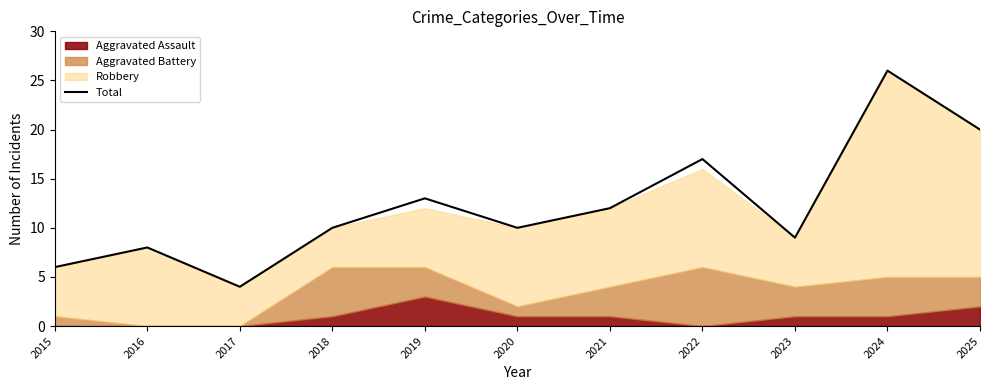

The chart shows a value of 21 at 2021. True or false?

False